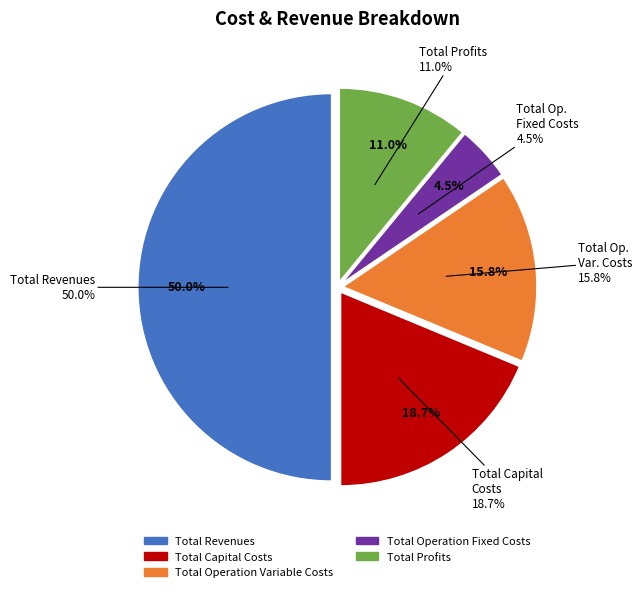

The Total Revenues slice represents 50% of the pie. True or false?

True